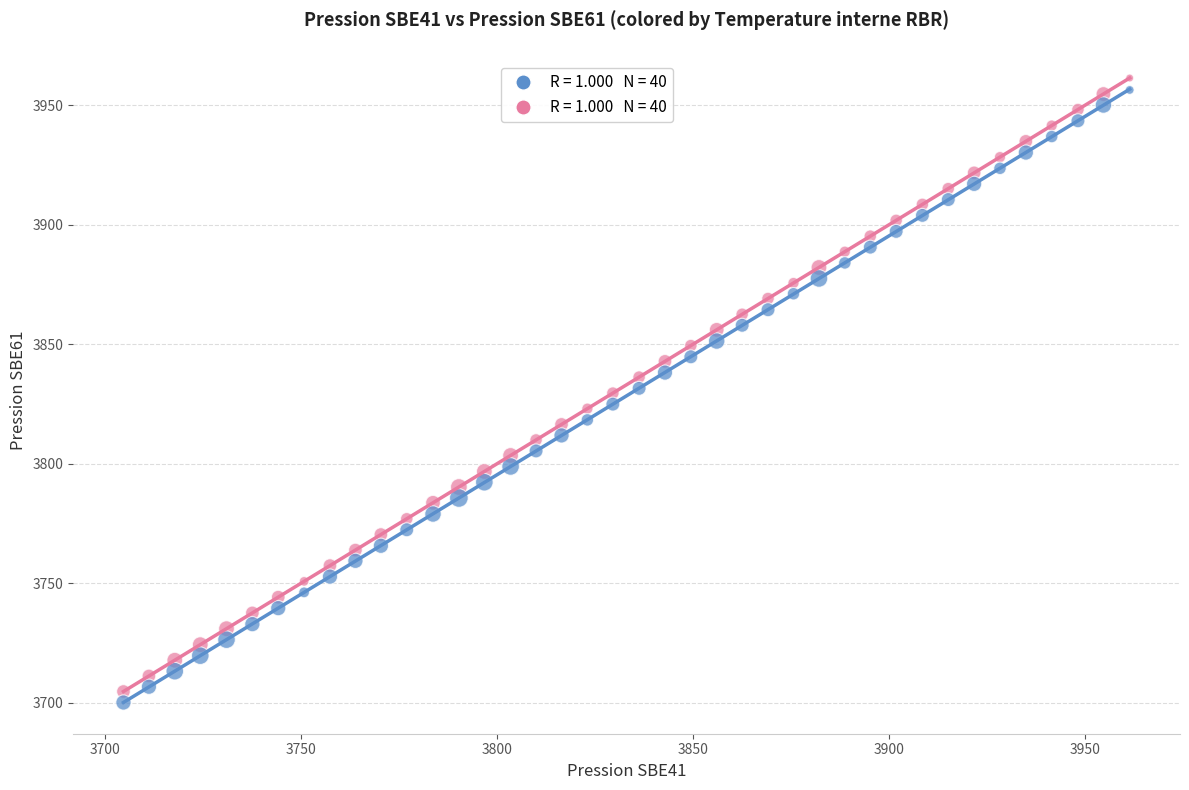

Across all data points, what is the range of Y values (max minus min)?

261.4